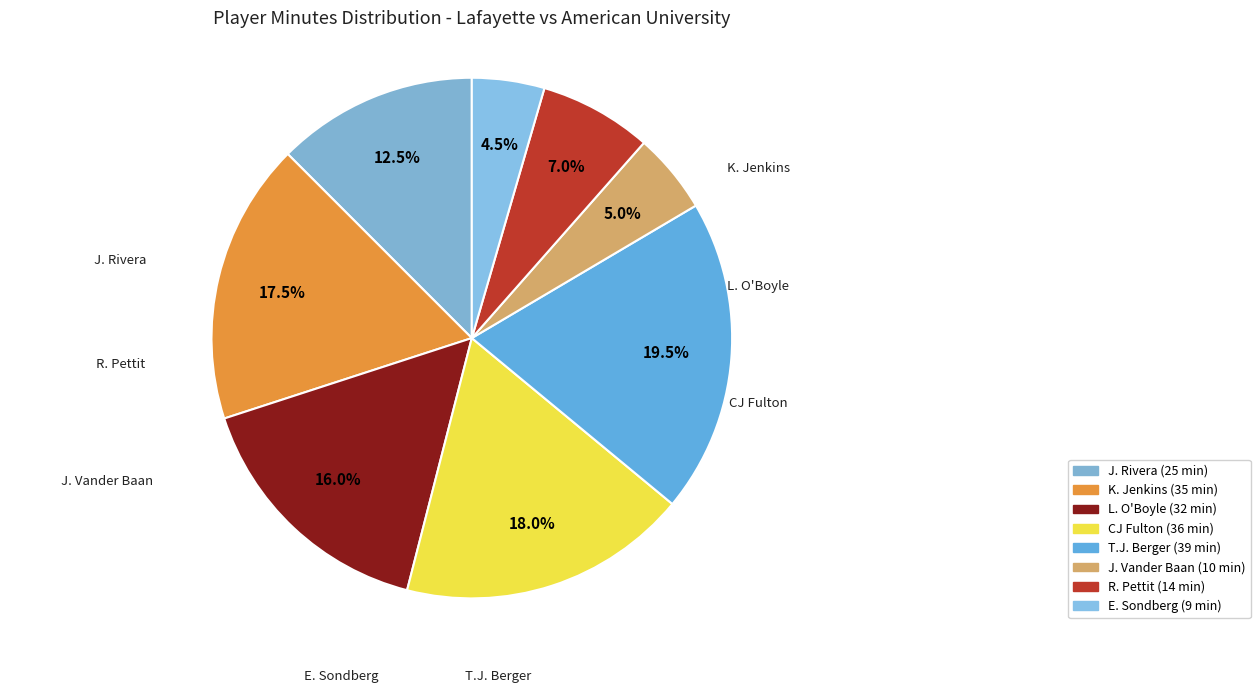

To the nearest percent, what percentage of the pie is R. Pettit?

7%